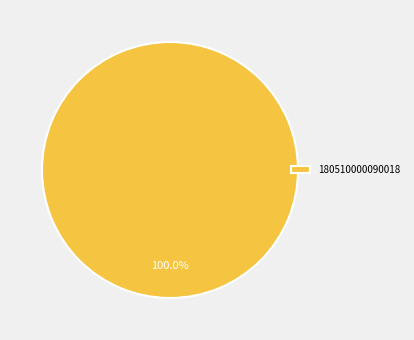

Does any single category account for the majority?

Yes